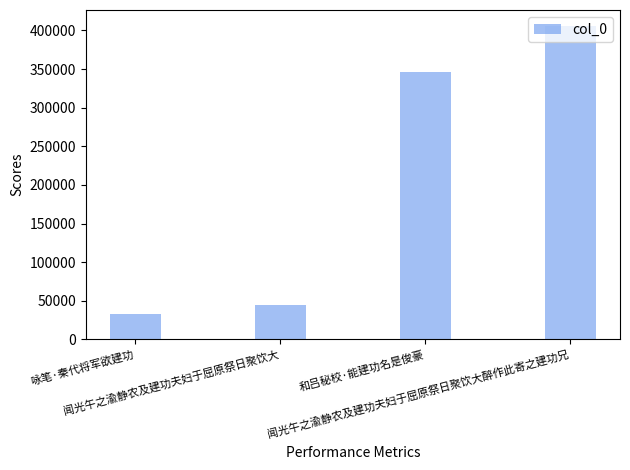

Between 闻光午之渝静农及建功夫妇于屈原祭日聚饮大醉作此寄之建功兄 and 和吕秘校·能建功名是俊豪, which is larger?

闻光午之渝静农及建功夫妇于屈原祭日聚饮大醉作此寄之建功兄